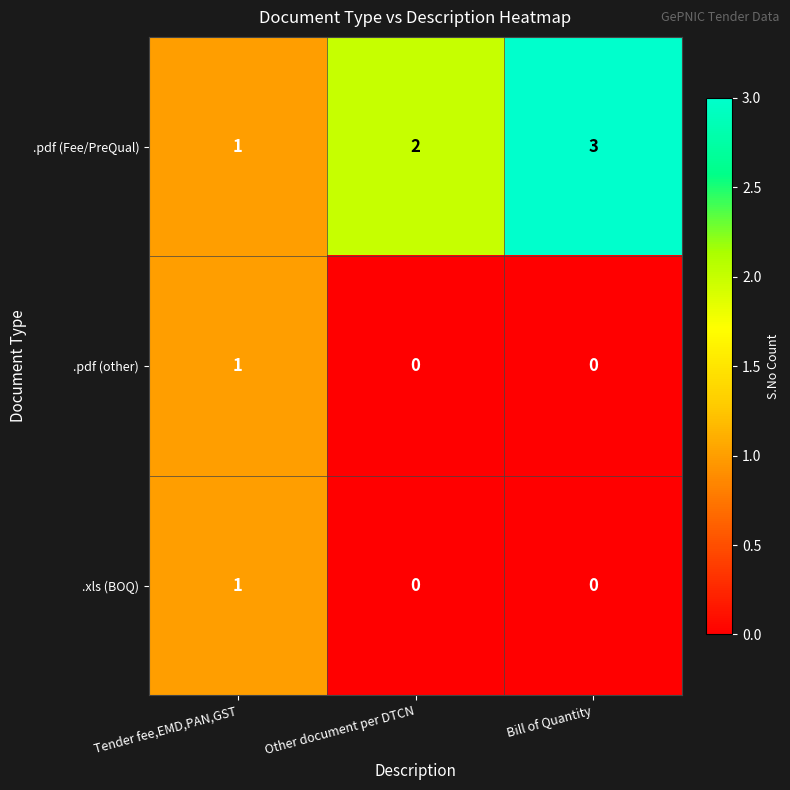

How many distinct data groups are displayed?

3